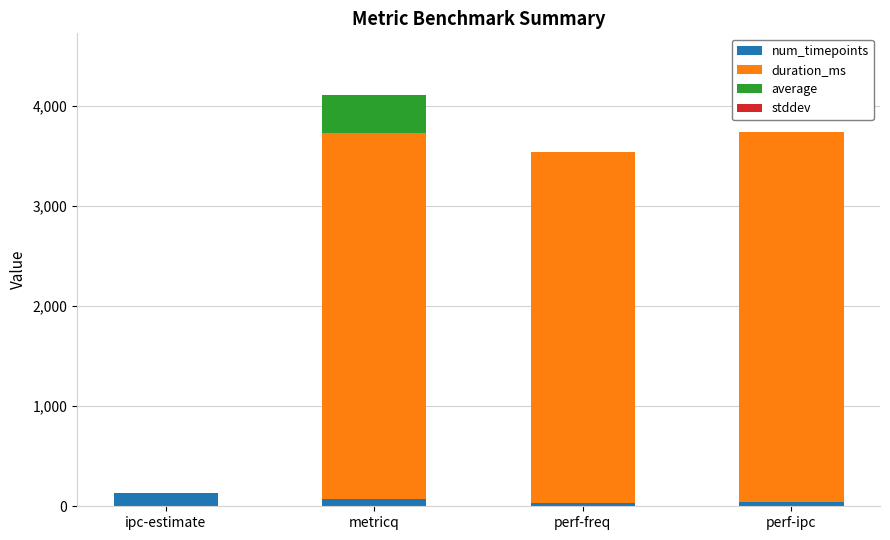

What is the sum of all num_timepoints values?

276.0